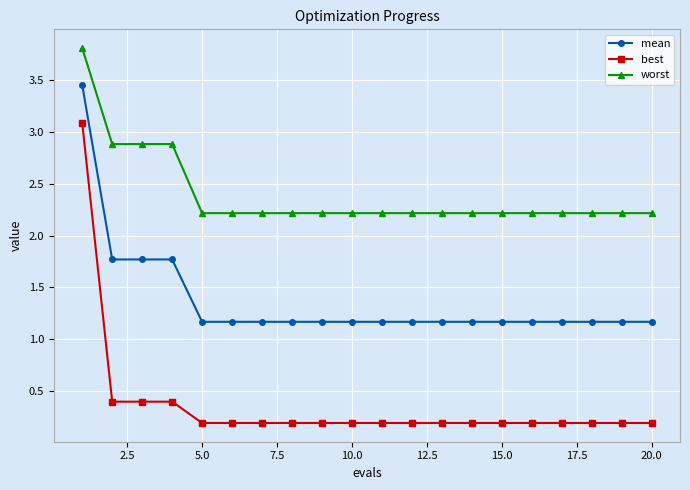

Which series has the widest spread of values?

best